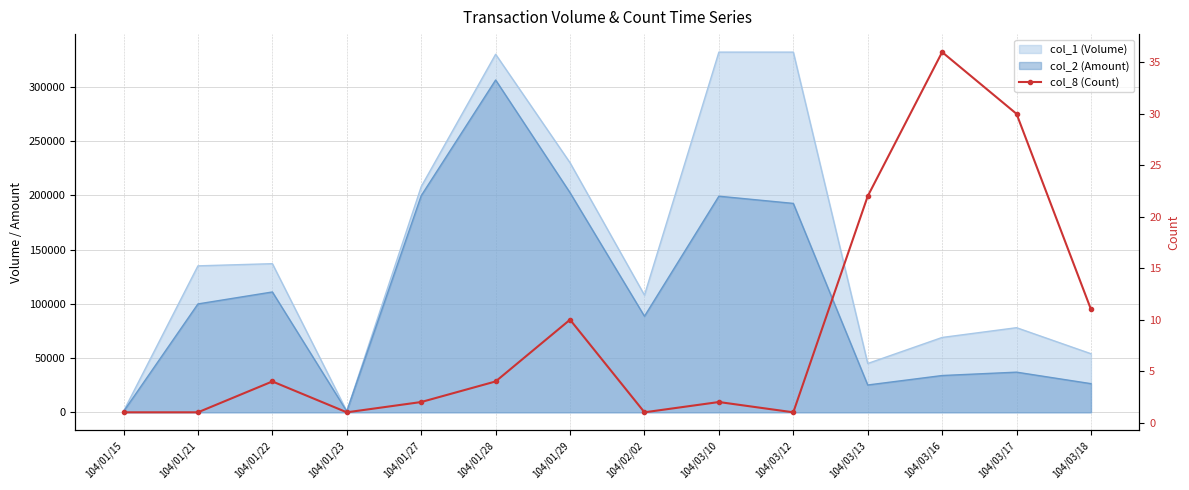

Where is the data nearest to the value 18?

104/03/13